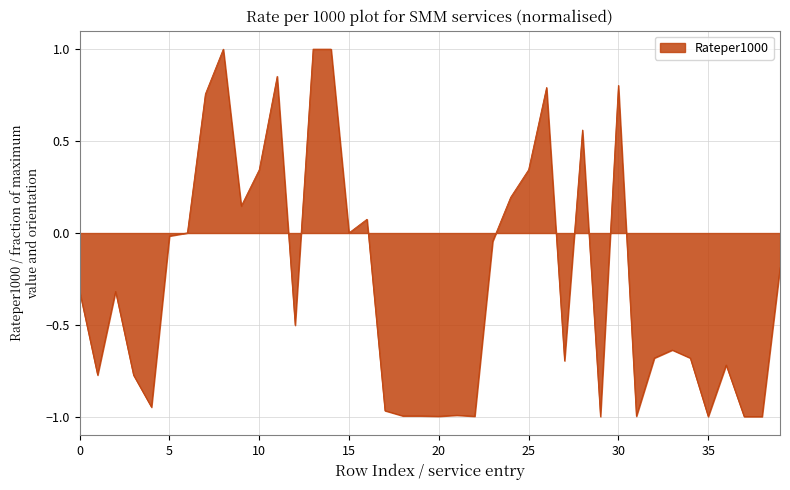

What is the maximum value shown in the chart?

1.0